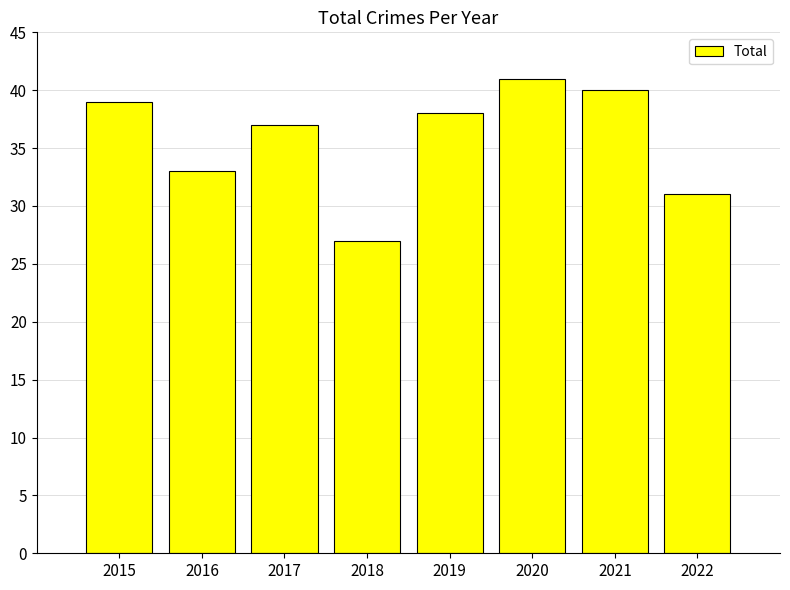

Count the number of data series in this chart.

1